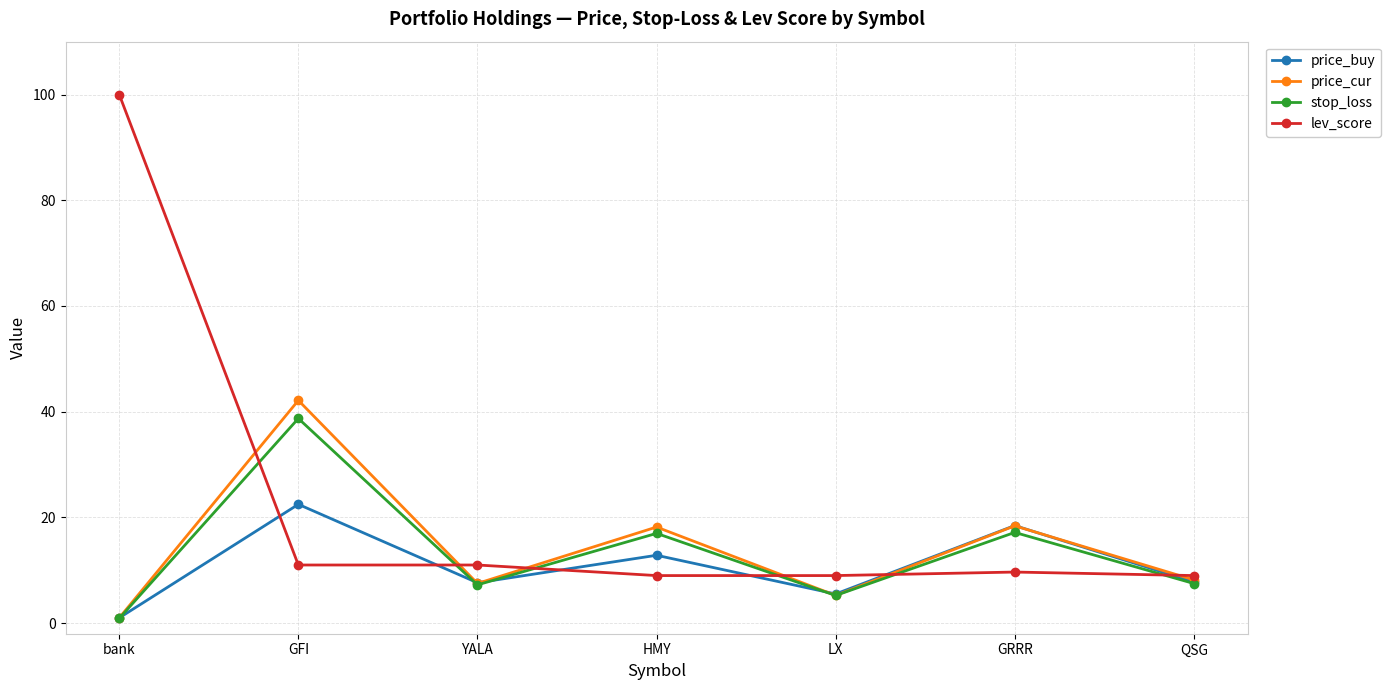

What is the label of the 5th point from the right?

YALA